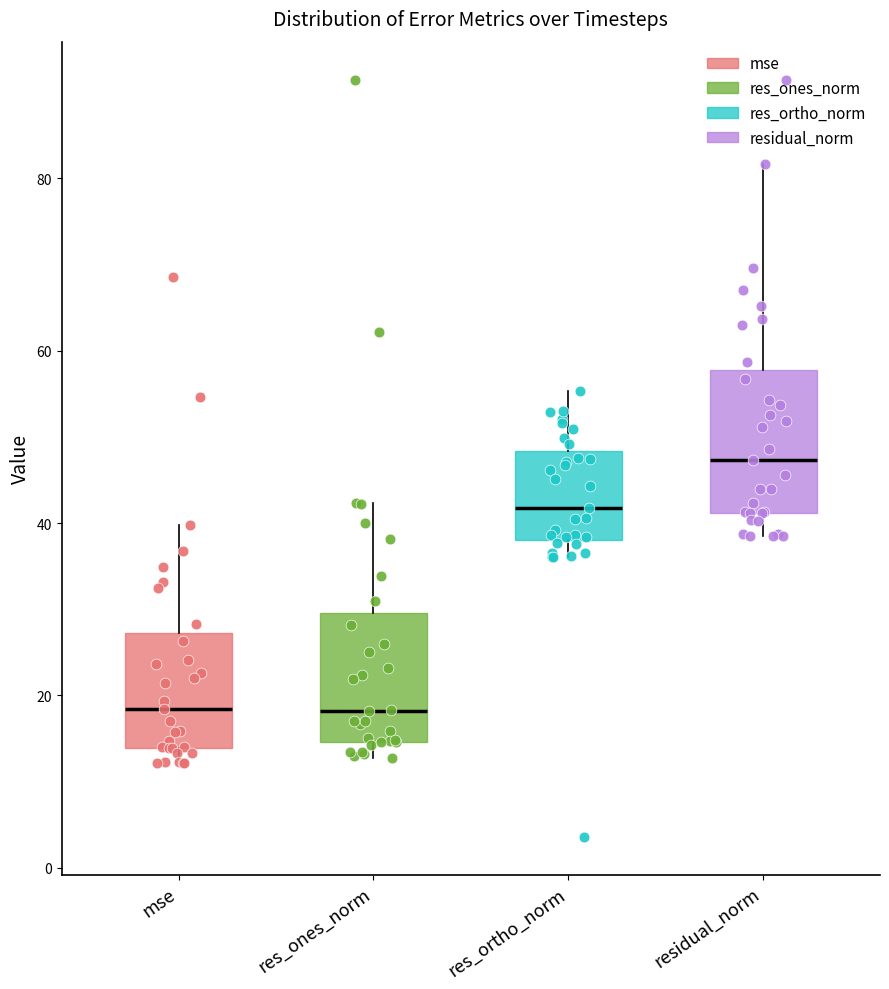

Reading left to right, read every box against the y-axis: the position of its median line, the range the box covers, and the ends of its whiskers. The values are not printed on the chart, so give them approximately, as read against the axis.

mse: median 18, box 14 to 28, whiskers 12 to 40
res_ones_norm: median 18, box 14 to 30, whiskers 12 to 42
res_ortho_norm: median 42, box 38 to 48, whiskers 36 to 56
residual_norm: median 48, box 42 to 58, whiskers 38 to 82